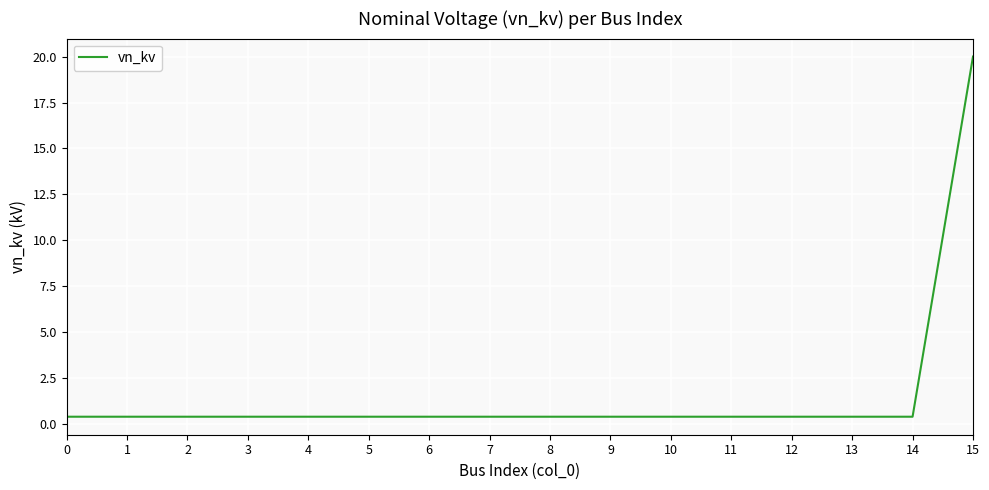

Which label corresponds to the largest value in the chart?

15